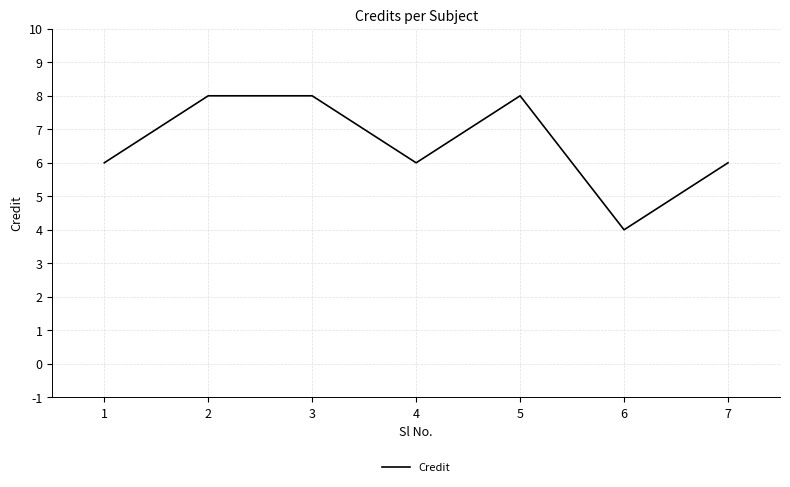

How many distinct data groups are displayed?

1